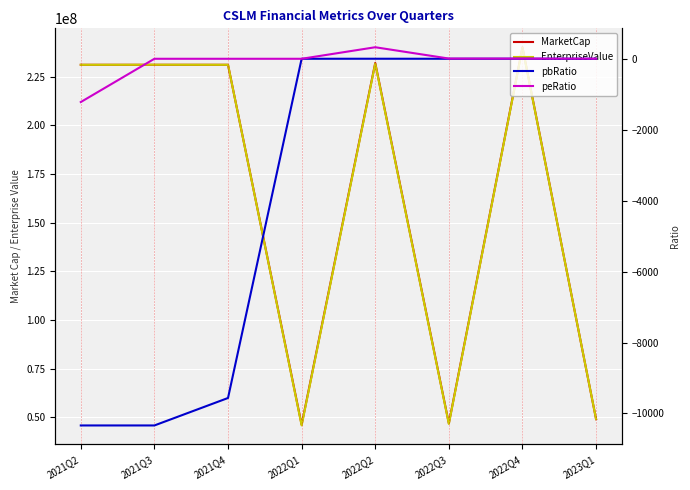

Reading right to left, list all the values displayed in this chart.

MarketCap: 49121531.2	240034266.1	46963125.0	231969375.0	46299000.0	231021112.0	231021112.0	231020625.0
EnterpriseValue: 49169604.2	239809792.1	46682800.0	231629749.0	45898339.0	231021092.0	231057406.0	231020625.0
pbRatio: 0.3	1.3	0.3	1.2	0.2	-9564.5	-10338.8	-10338.8
peRatio: 3.3	5.5	6.4	325.3	-0.0	0.0	0.0	-1219.9